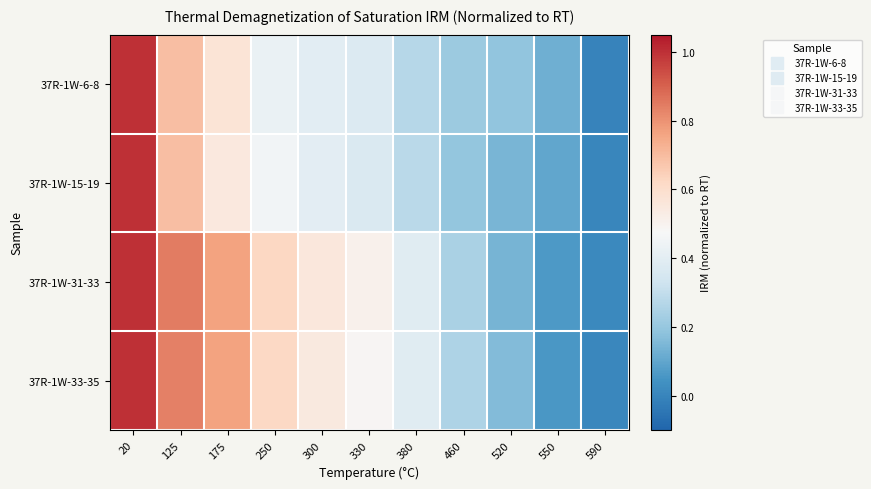

What is the total value across all series at 20?

4.0